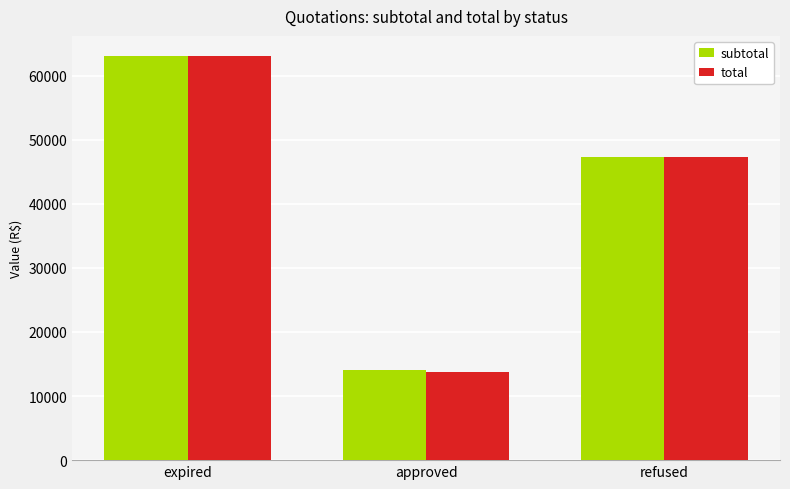

What is the sum of all total values?

124203.6